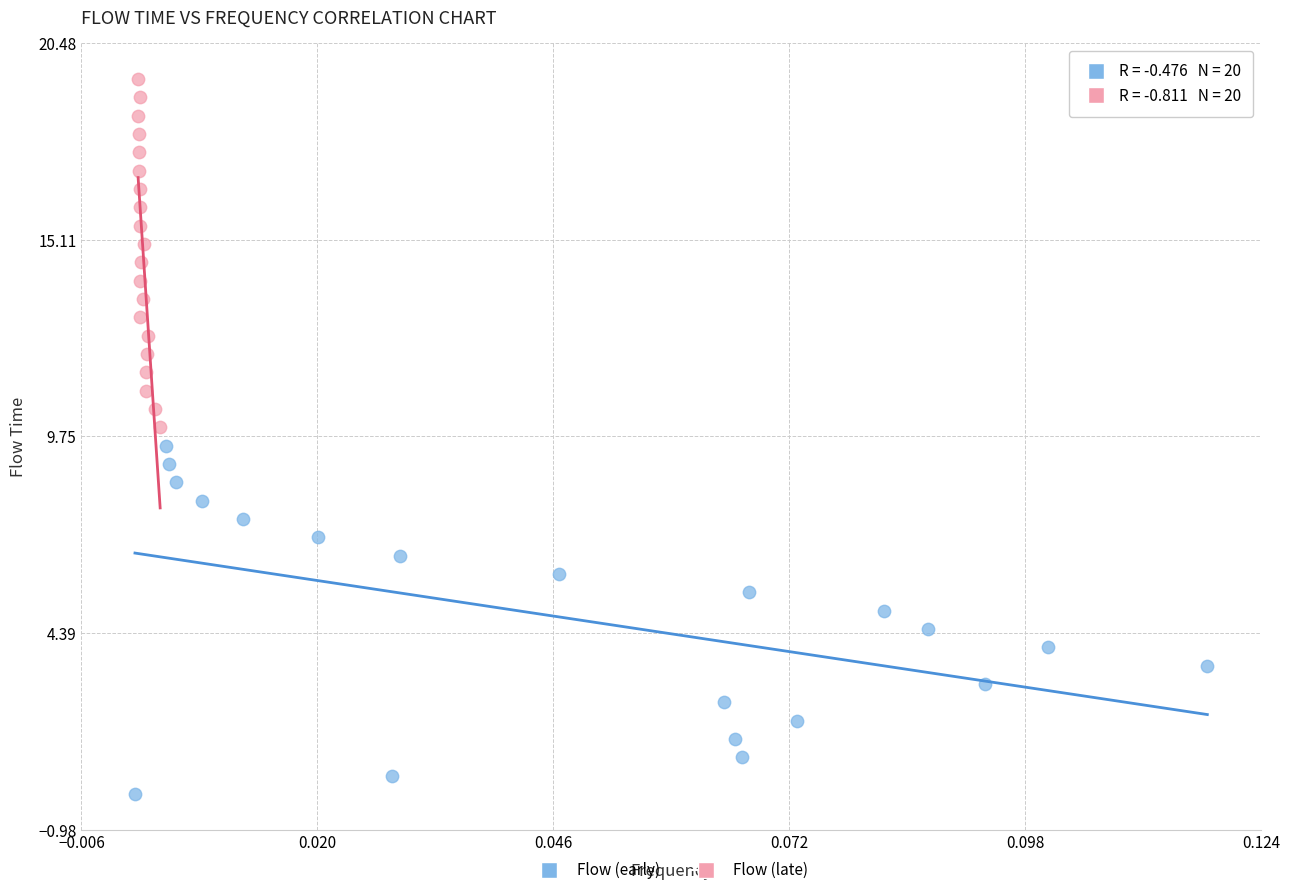

Which series reaches the minimum Y coordinate?

Flow (early)